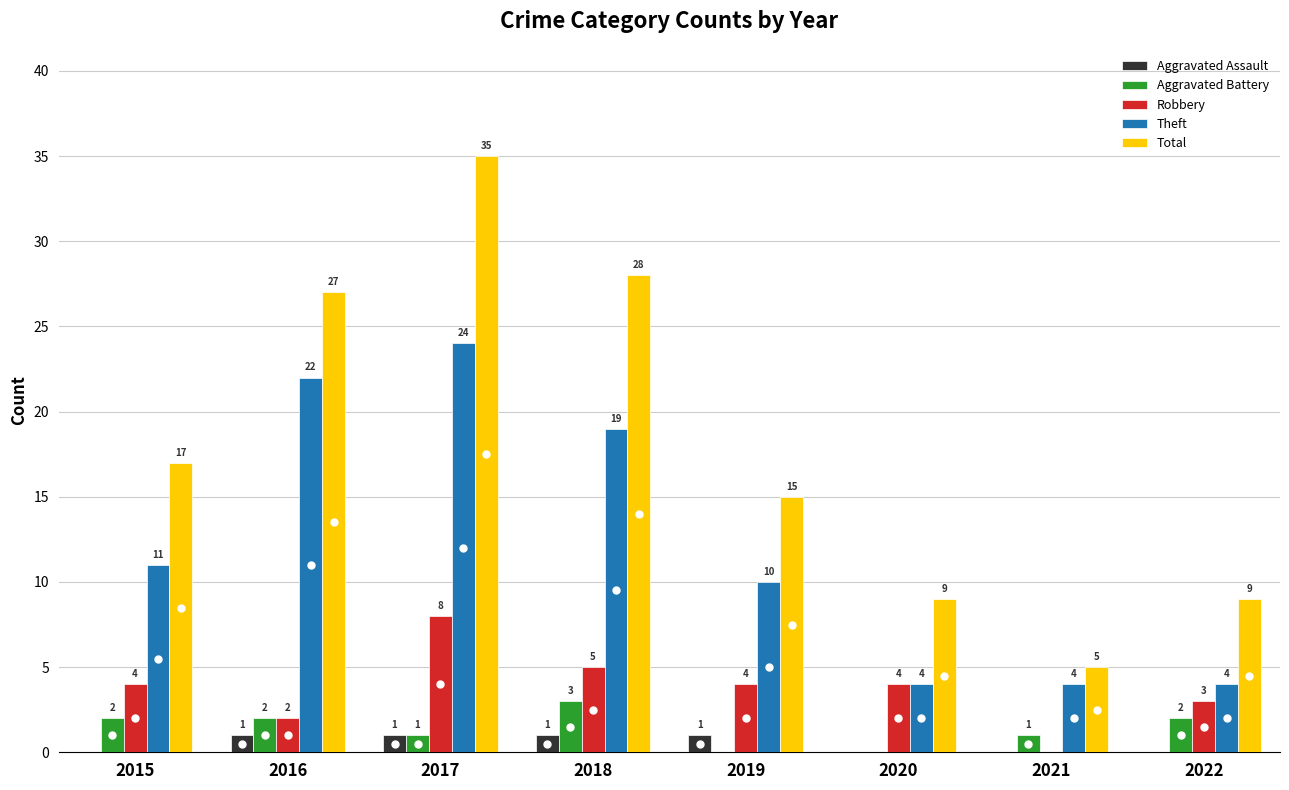

The Total series shows 9 at 2022. True or false?

True